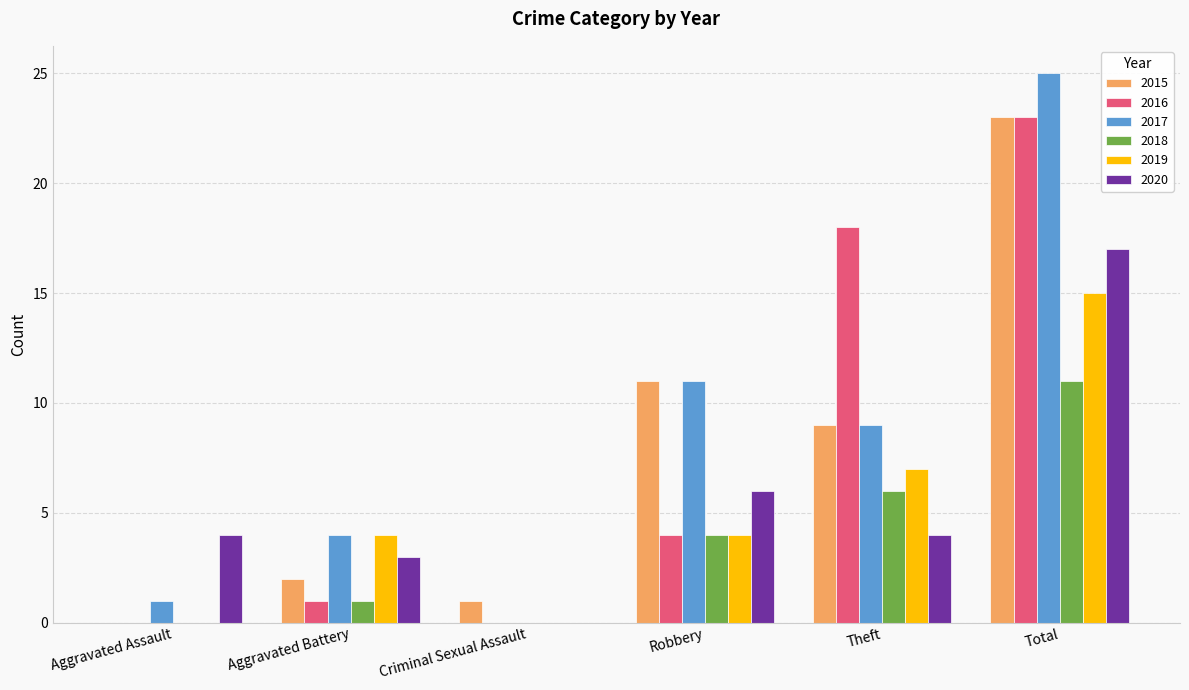

What is the greatest value displayed?

25